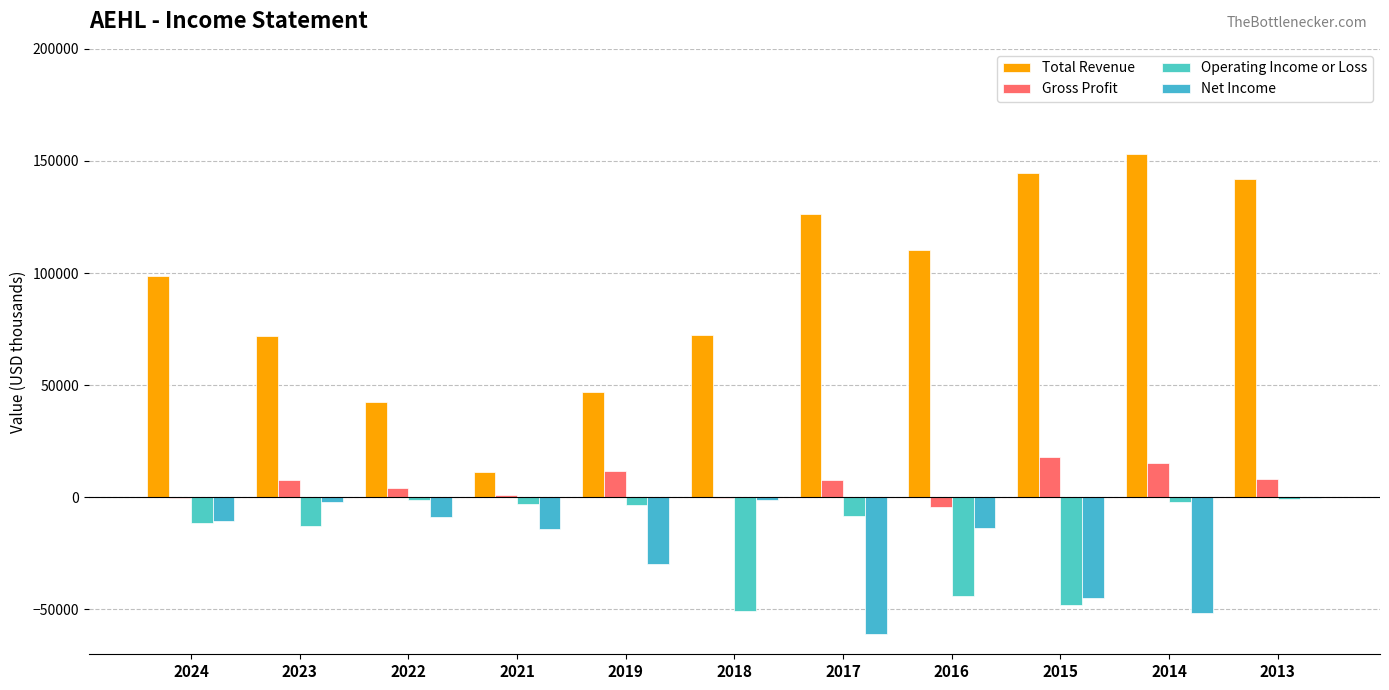

Count the number of categories in the chart.

11